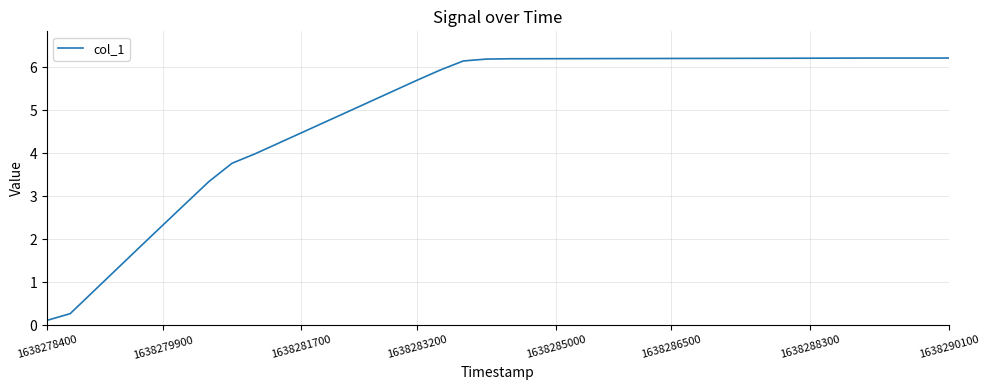

What is the greatest value displayed?

6.2